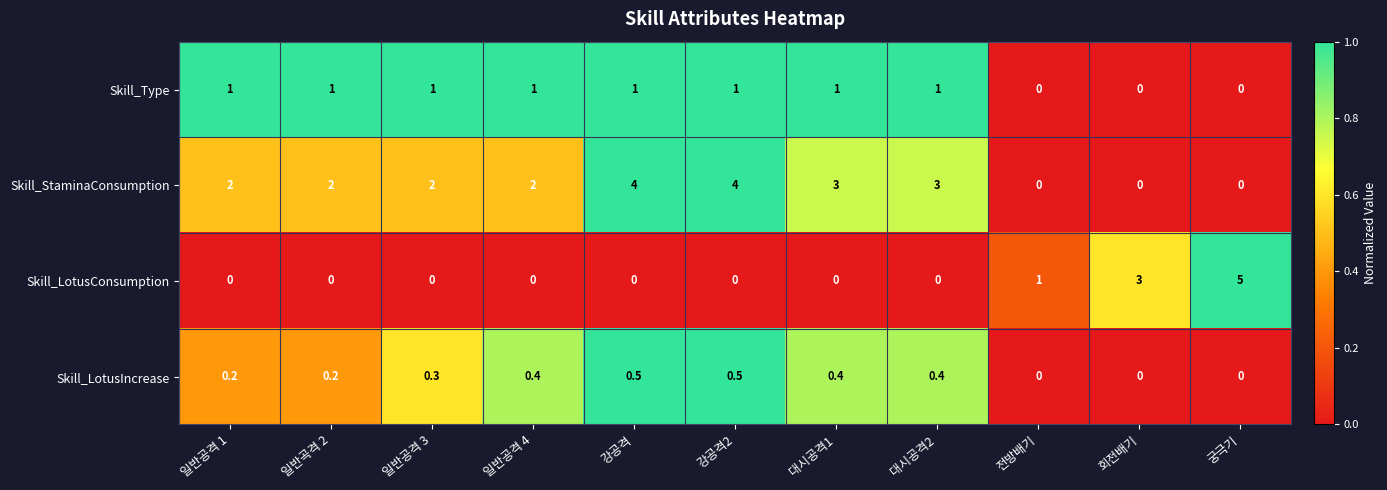

How many Skill_LotusIncrease values are between 0 and 1?

11